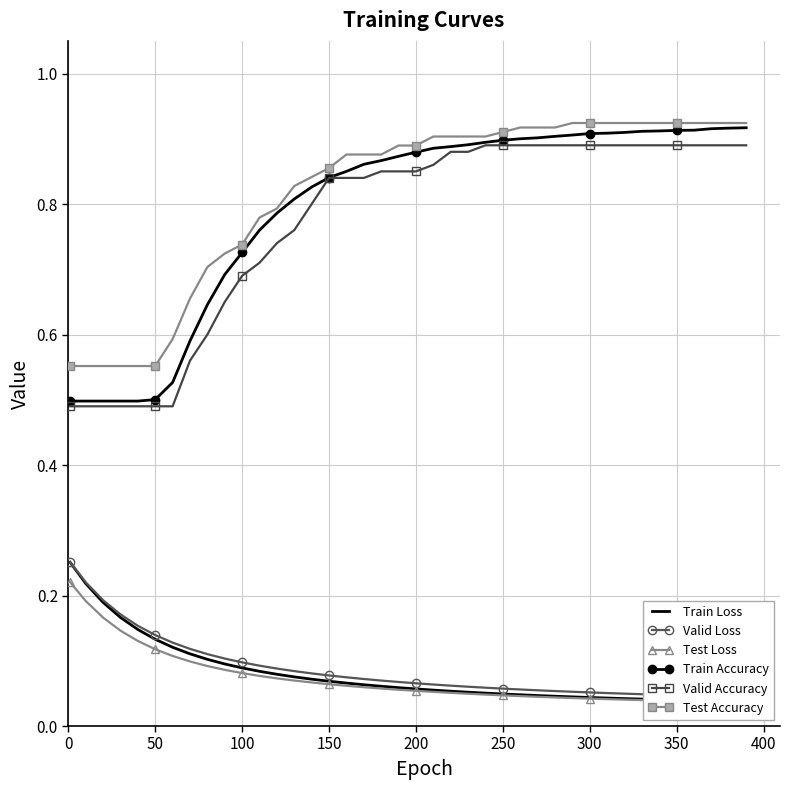

What is the maximum value shown in the chart?

0.9